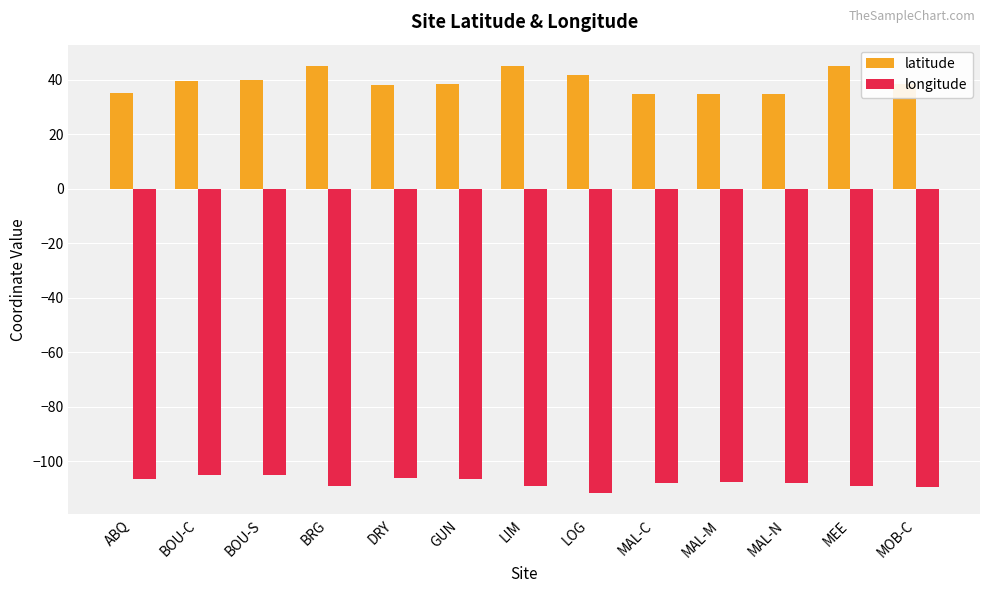

What is the label of the 11th bar from the left?

MAL-N